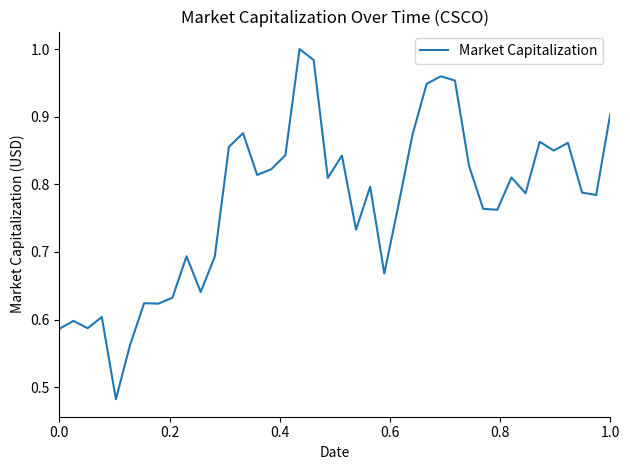

Does the chart have visible grid lines?

No